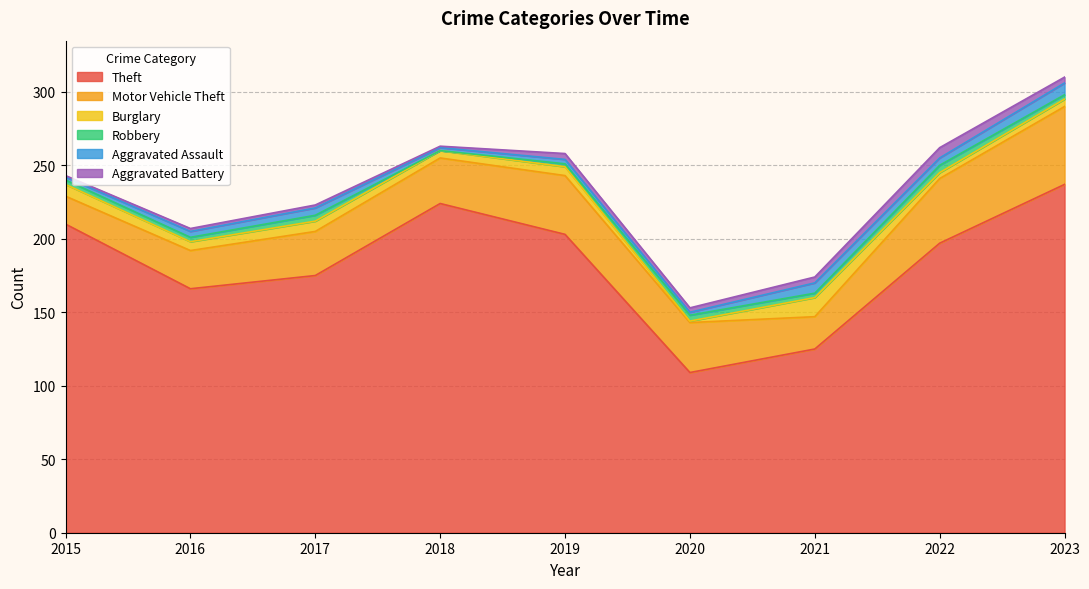

Does the chart display data point markers on the line(s)?

No